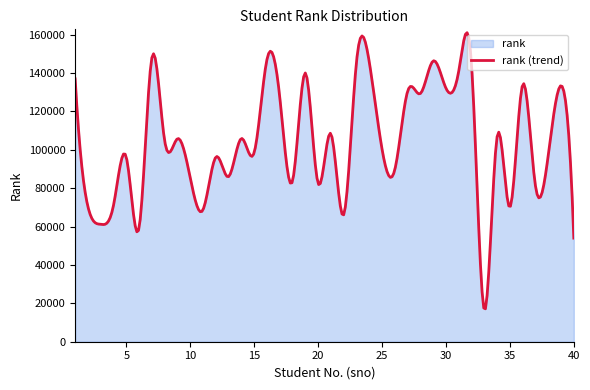

How many data points does each series have?

40